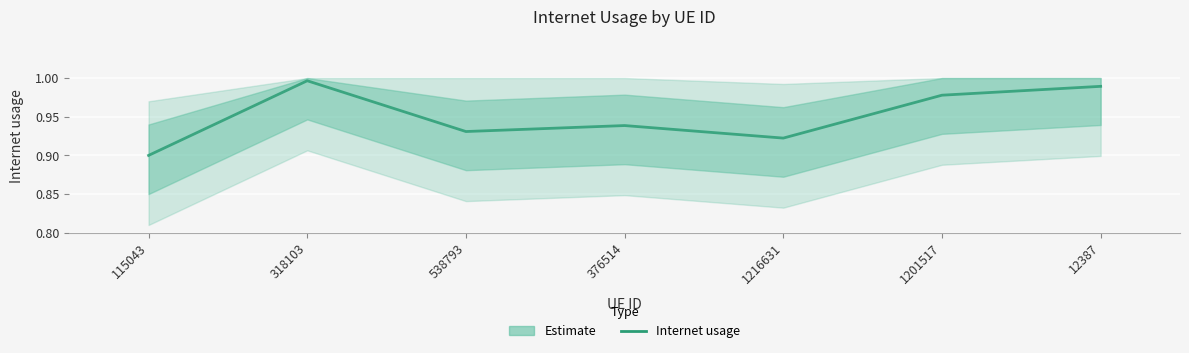

What is the label of the 7th point from the right?

115043